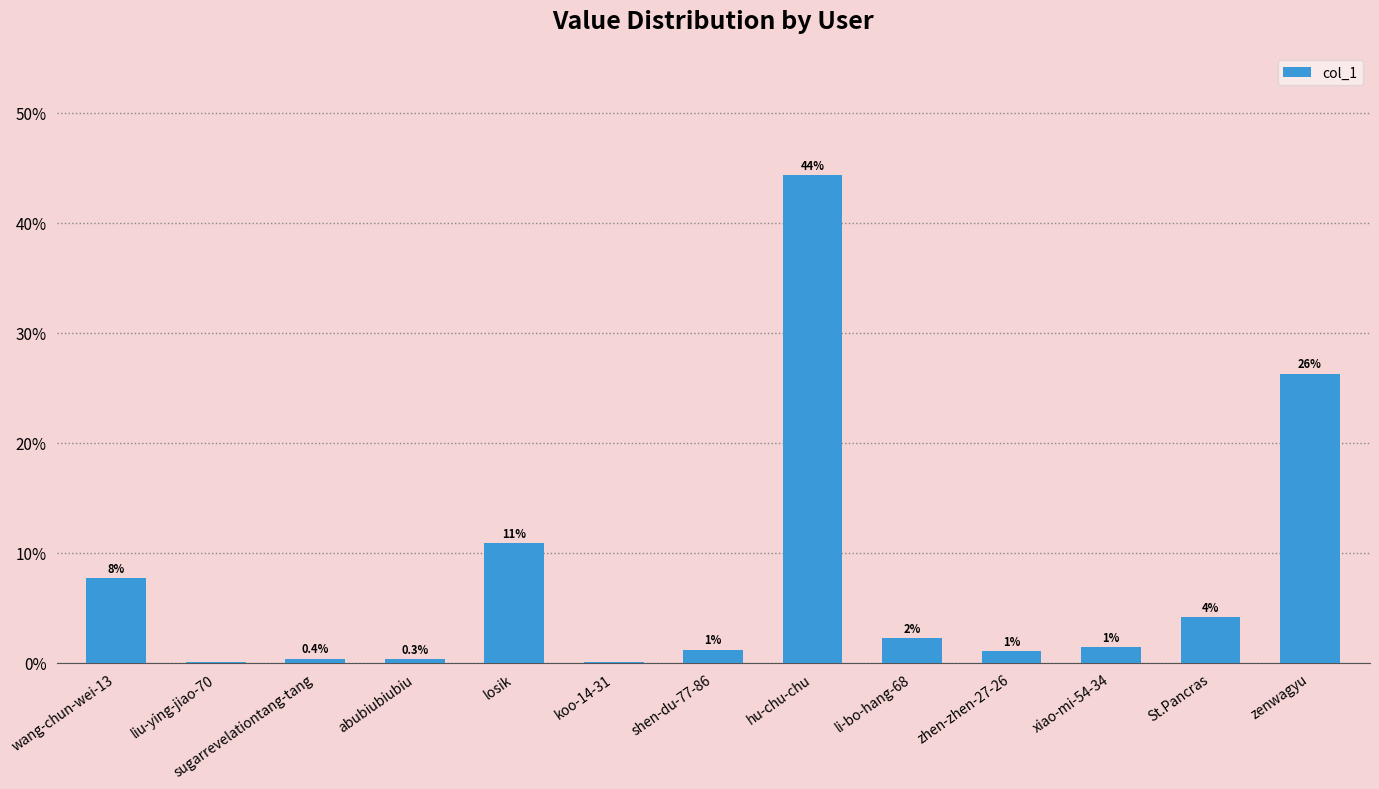

List the labels in order of value, smallest first.

liu-ying-jiao-70, koo-14-31, abubiubiubiu, sugarrevelationtang-tang, zhen-zhen-27-26, shen-du-77-86, xiao-mi-54-34, li-bo-hang-68, St.Pancras, wang-chun-wei-13, losik, zenwagyu, hu-chu-chu